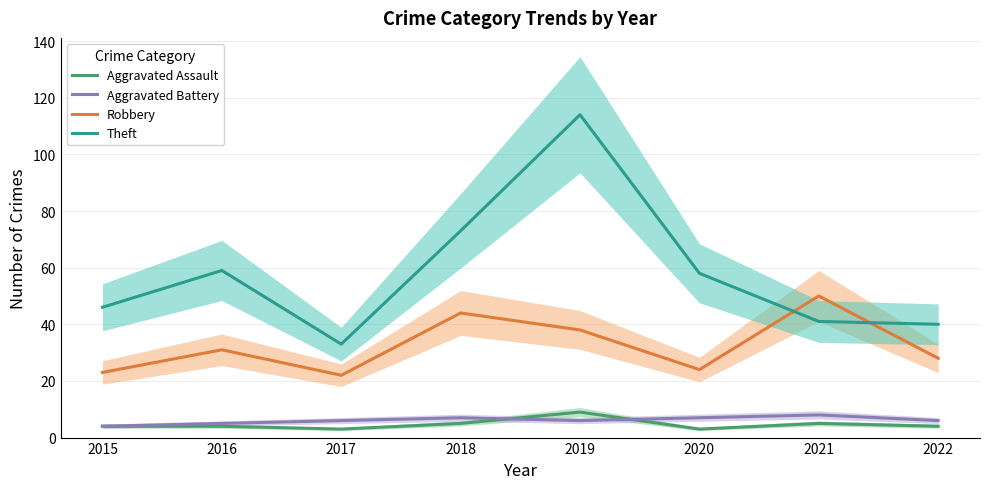

What is the difference between the maximum and minimum values in the Aggravated Assault series?

6